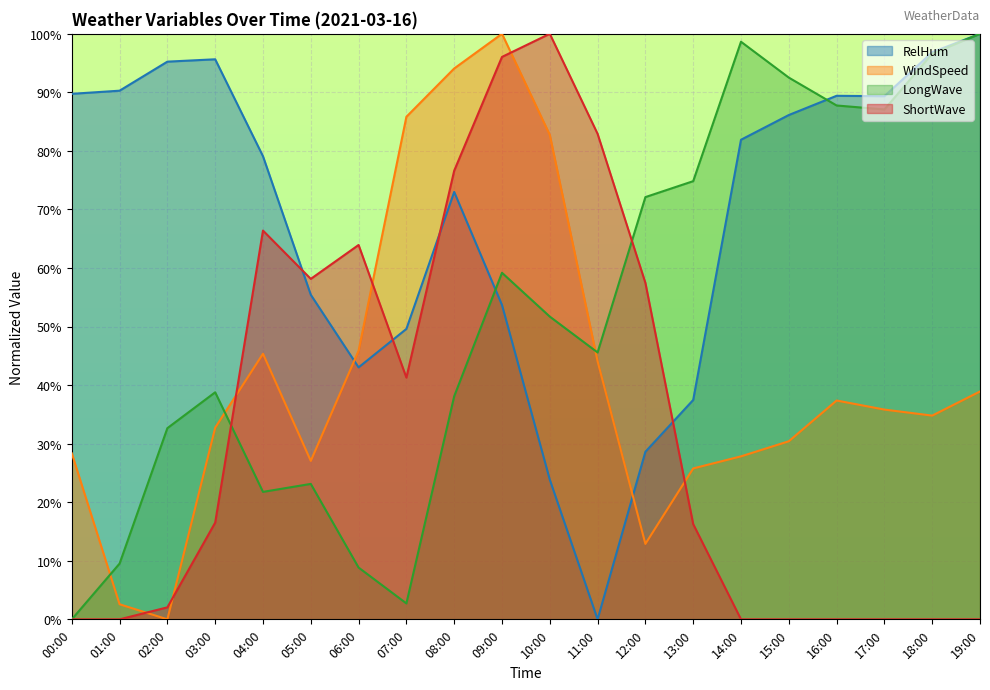

Reading right to left, extract all data points from this chart.

RelHum: 100.0	96.8	89.3	89.4	86.1	81.9	37.5	28.6	0.0	23.9	53.7	73.0	49.6	43.0	55.4	79.1	95.6	95.2	90.3	89.7
WindSpeed: 38.9	34.8	35.8	37.4	30.4	27.8	25.8	12.9	44.1	82.7	100.0	94.1	85.8	45.9	27.1	45.4	32.7	0.0	2.6	28.3
LongWave: 100.0	96.6	87.1	87.8	92.5	98.6	74.8	72.1	45.6	51.7	59.2	38.1	2.7	8.8	23.1	21.8	38.8	32.7	9.5	0.0
ShortWave: 0.0	0.0	0.0	0.0	0.0	0.0	16.3	57.5	82.9	100.0	96.0	76.6	41.3	63.9	58.1	66.4	16.5	2.0	0.0	0.0